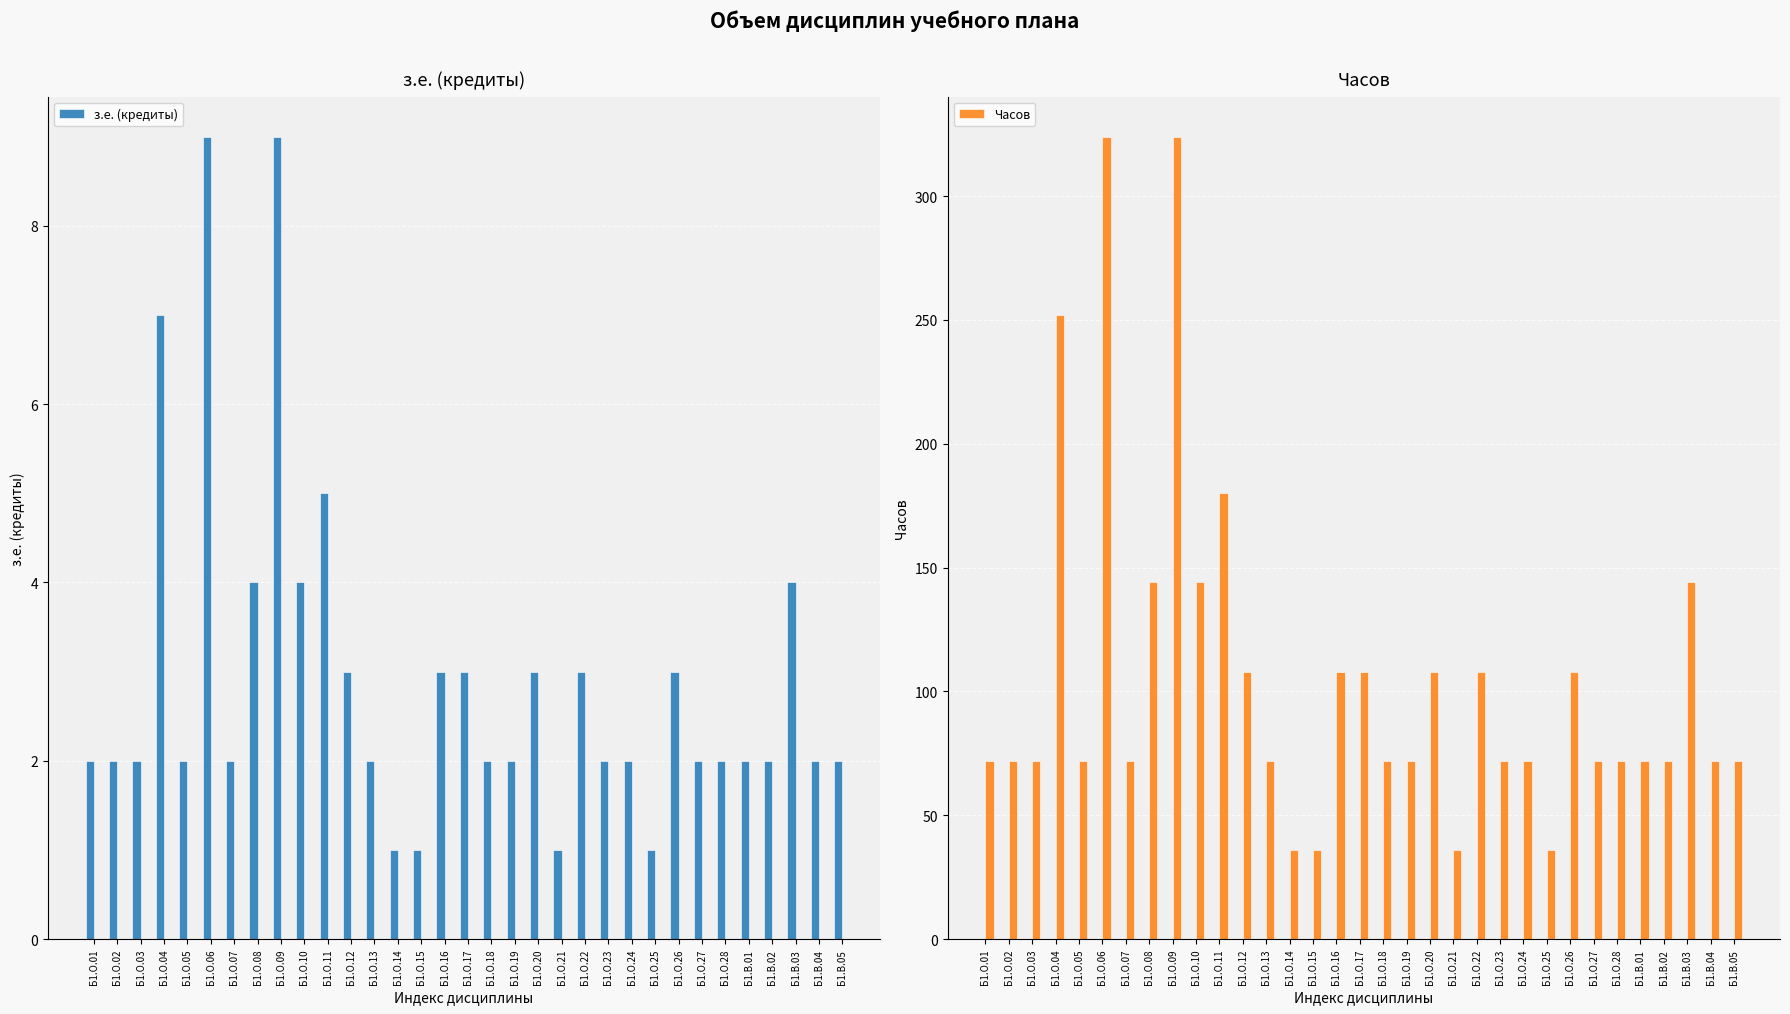

How many з.е. (кредиты) values are between 2 and 3?

22